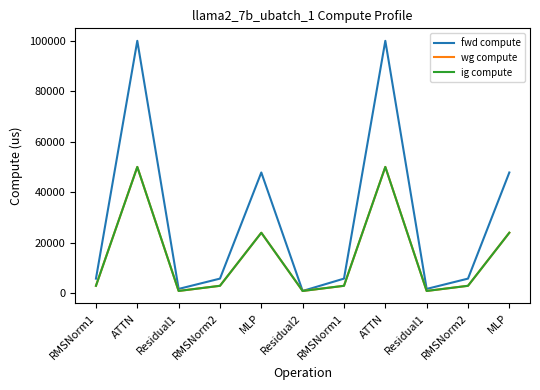

What is the smallest value displayed?

805.8